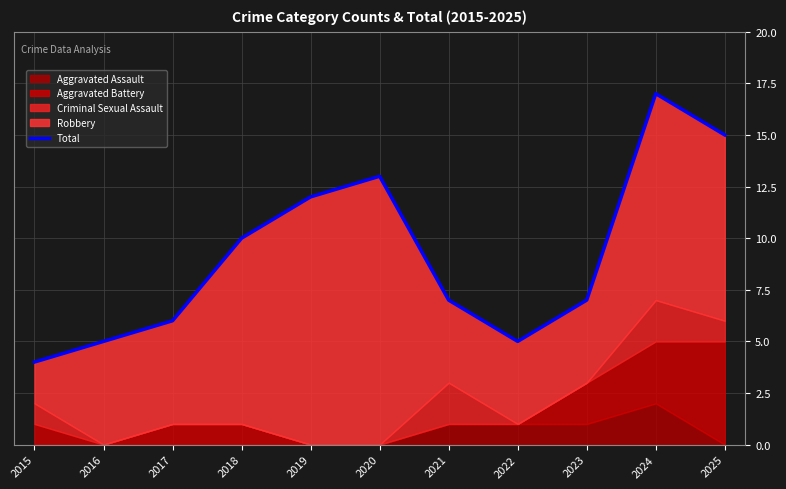

List the labels in order of value, largest first.

2024, 2025, 2020, 2019, 2018, 2021, 2023, 2017, 2016, 2022, 2015